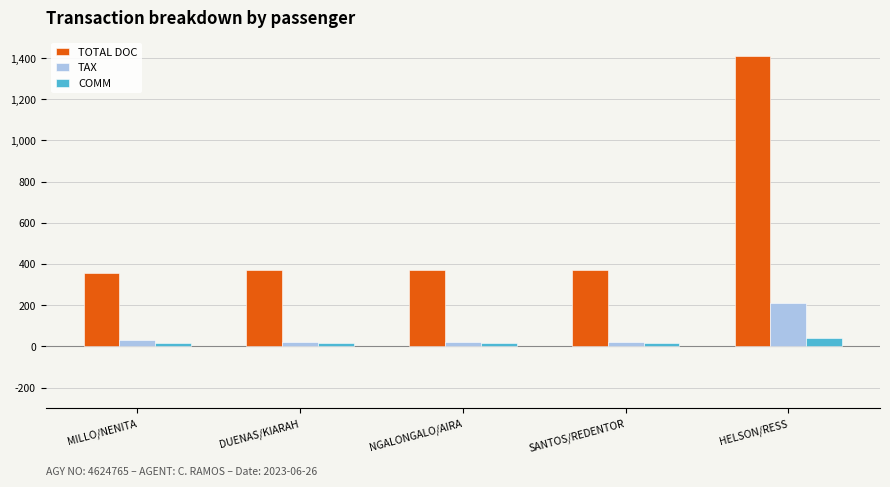

What is the highest value of the COMM series?

40.2